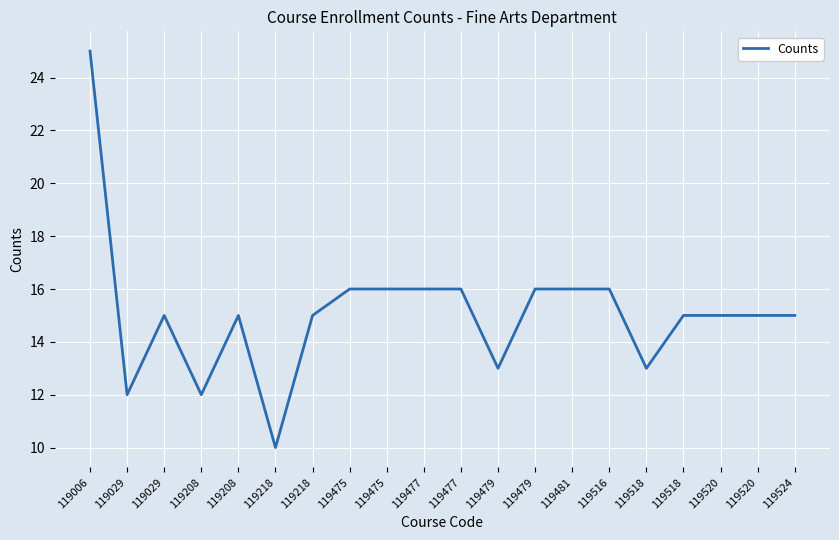

Reading left to right, what are all the values shown in this chart?

25	12	15	12	15	10	15	16	16	16	16	13	16	16	16	13	15	15	15	15